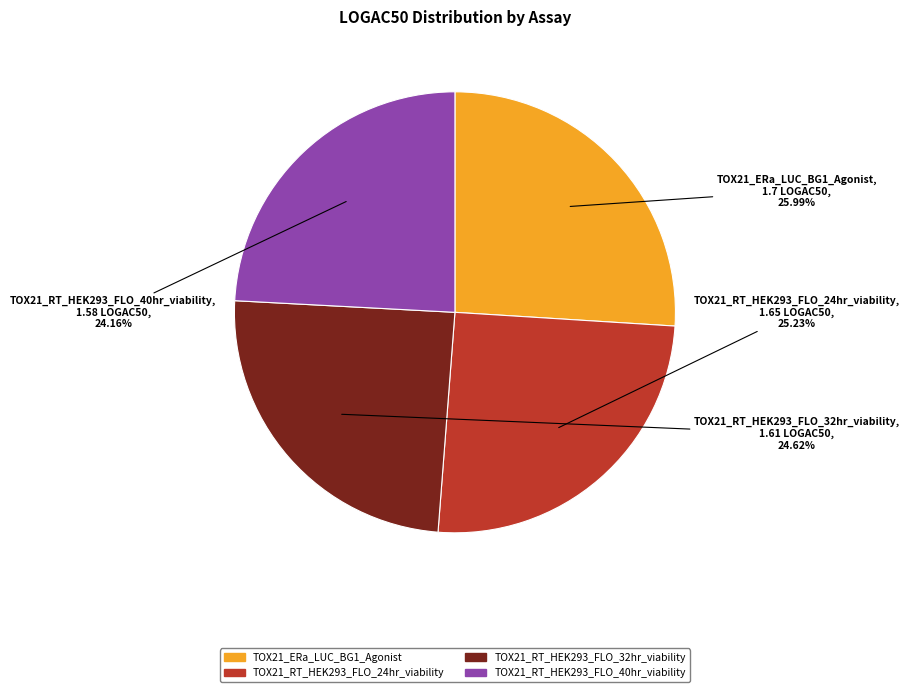

What is the ratio of the value at TOX21_RT_HEK293_FLO_24hr_viability to the value at TOX21_ERa_LUC_BG1_Agonist?

1.0